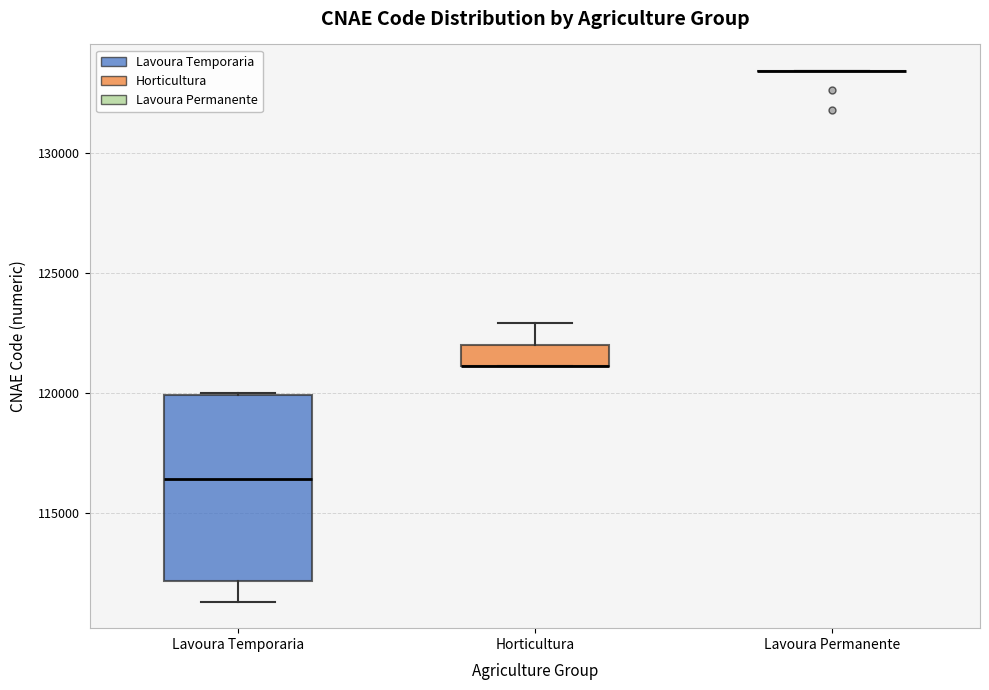

Reading left to right, read every box against the y-axis: the position of its median line, the range the box covers, and the ends of its whiskers. The values are not printed on the chart, so give them approximately, as read against the axis.

Lavoura Temporaria: median 116500, box 112000 to 120000, whiskers 111500 to 120000
Horticultura: median 121000 (drawn on the box's lower edge), box 121000 to 122000, whiskers 121000 to 123000
Lavoura Permanente: box collapsed to a line at 133500, whiskers 133500 to 133500